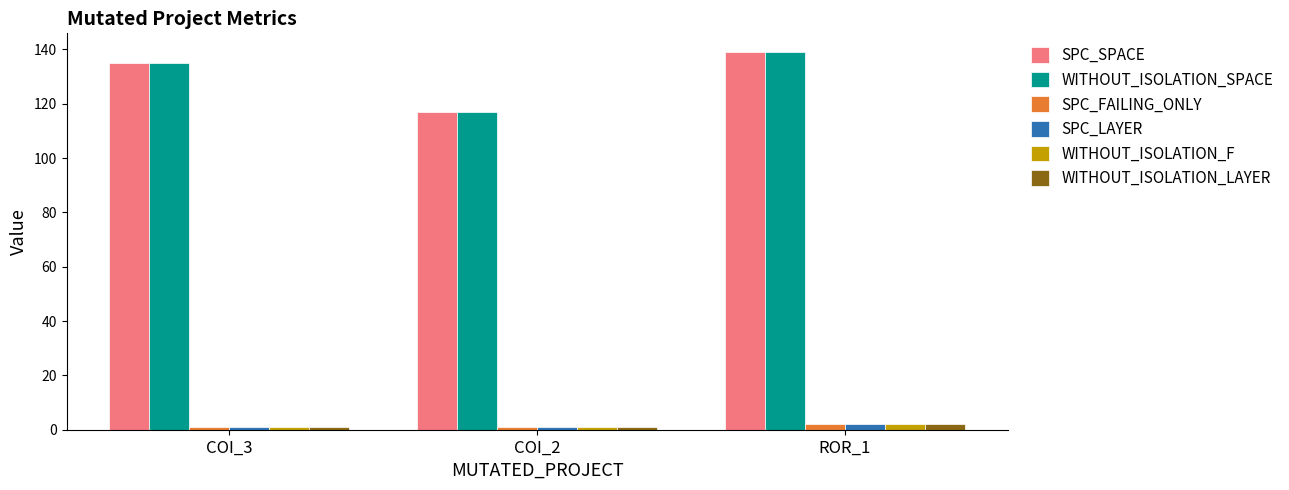

How many data points in SPC_SPACE are less than 135?

1